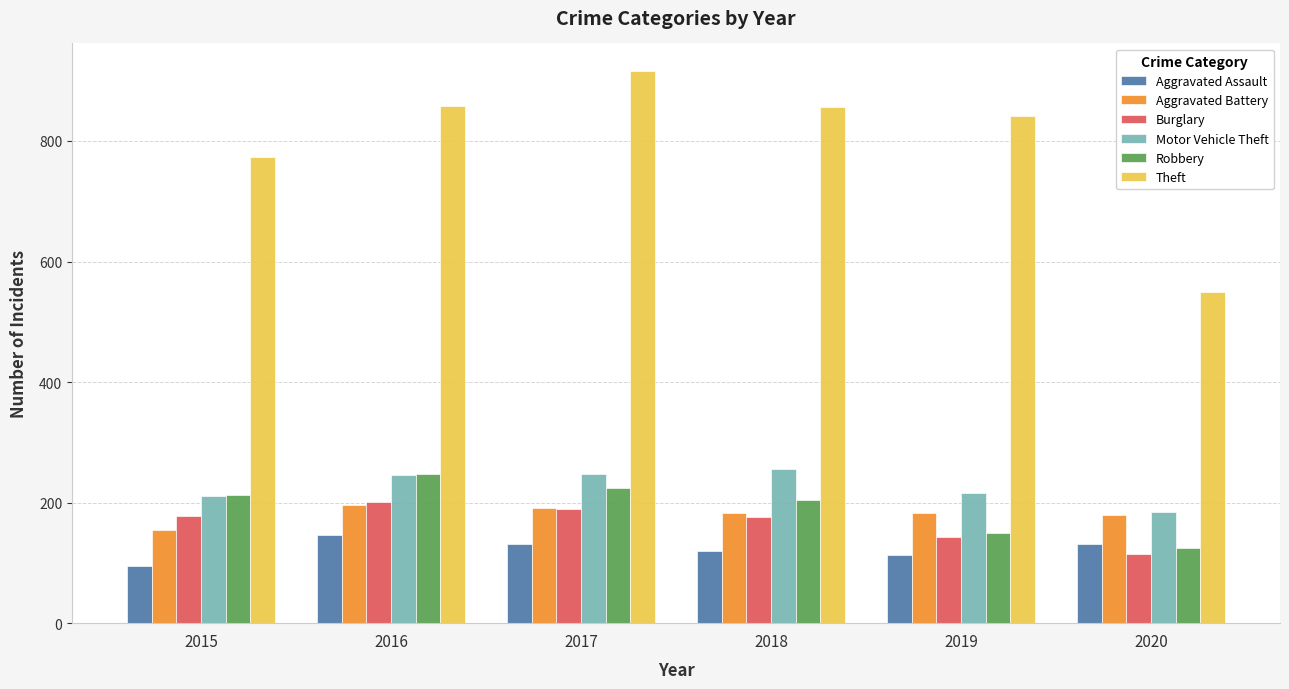

How many bars are there in total?

36